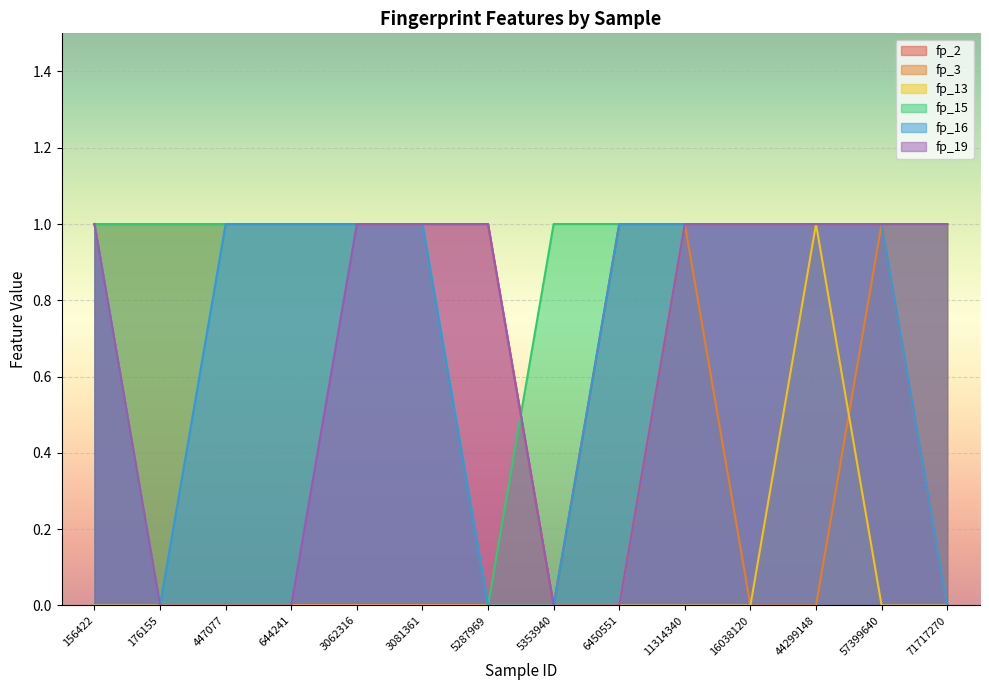

True or false: fp_16 has more than 0 points higher than both neighbors.

False